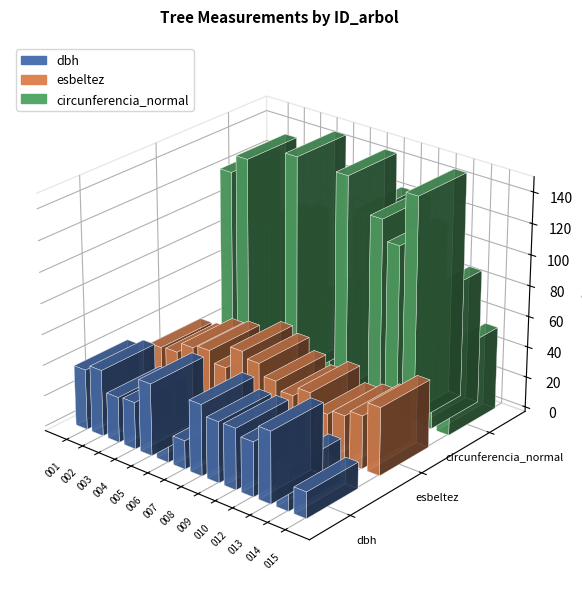

Reading right to left, what are all the values shown in this chart?

dbh: 17.1	27.6	46.5	35.4	39.6	39.5	46.1	18.5	17.0	46.6	30.4	29.5	42.9	39.1
esbeltez: 44.0	34.4	30.1	26.9	36.6	30.4	35.8	43.2	47.1	32.1	39.5	37.3	30.3	29.4
circunferencia_normal: 53.6	86.9	145.9	111.1	124.4	123.9	144.8	58.1	53.4	146.6	95.5	92.7	134.8	122.8